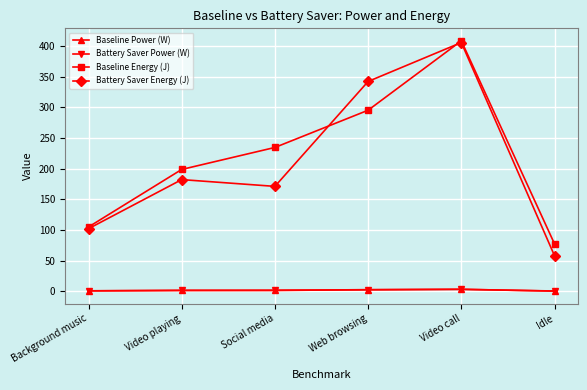

Is the value of Battery Saver Energy (J) at Video call greater than the value of Baseline Energy (J) at Web browsing?

Yes